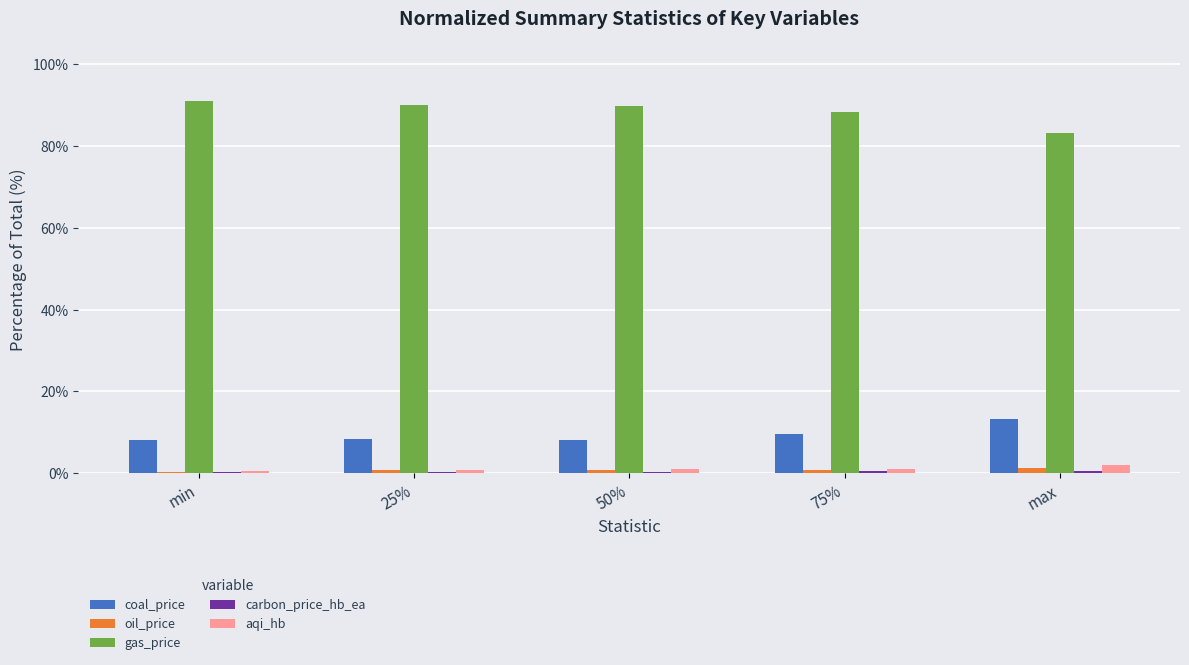

Which series has the largest total across all categories?

gas_price